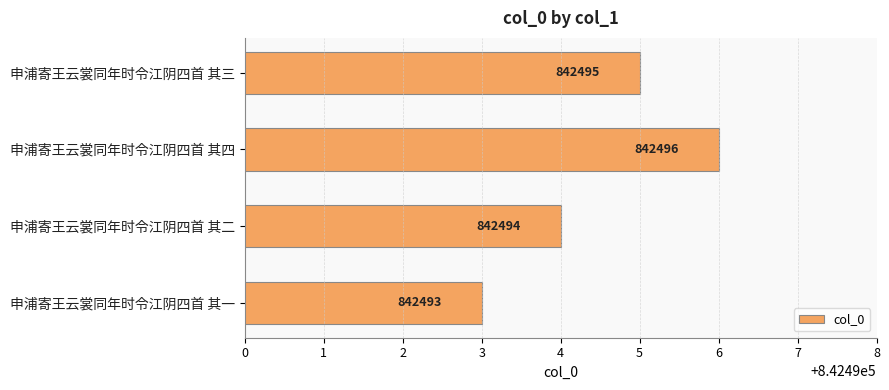

What is the ratio of the value at 申浦寄王云裳同年时令江阴四首 其一 to the value at 申浦寄王云裳同年时令江阴四首 其四?

1.0